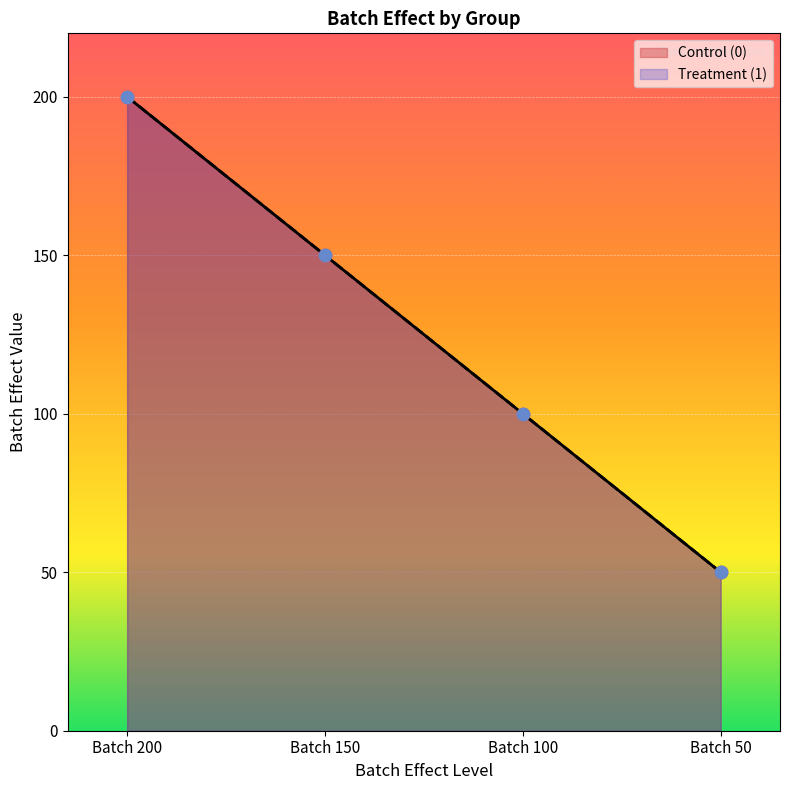

At how many categories does at least one series exceed 194?

1